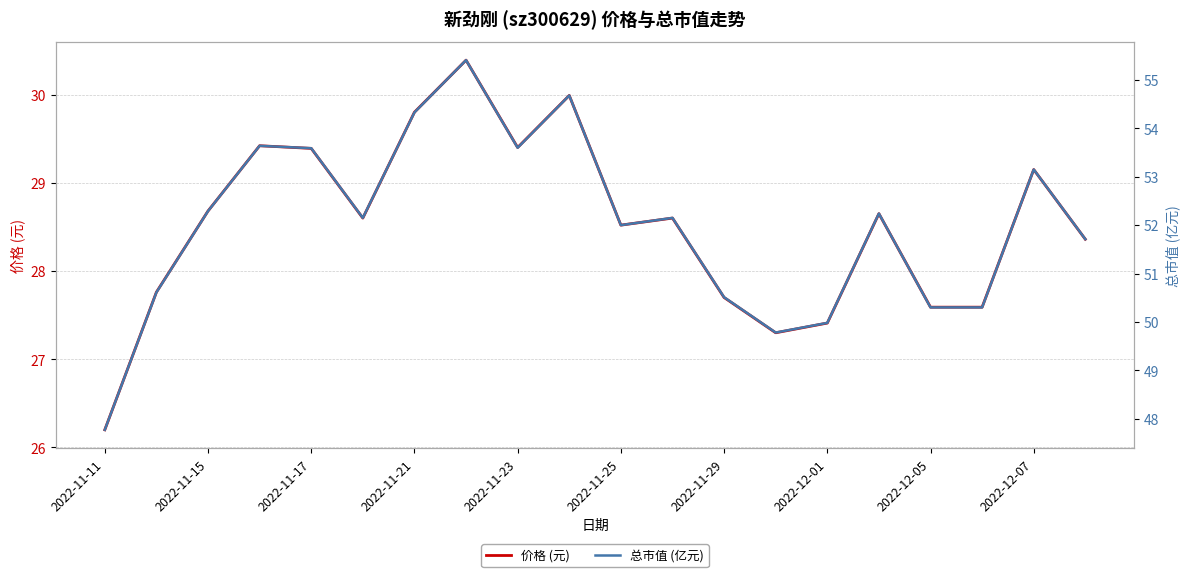

What is the sum of the 价格 (元) values at 2022-11-17 and 2022-12-07?

58.5